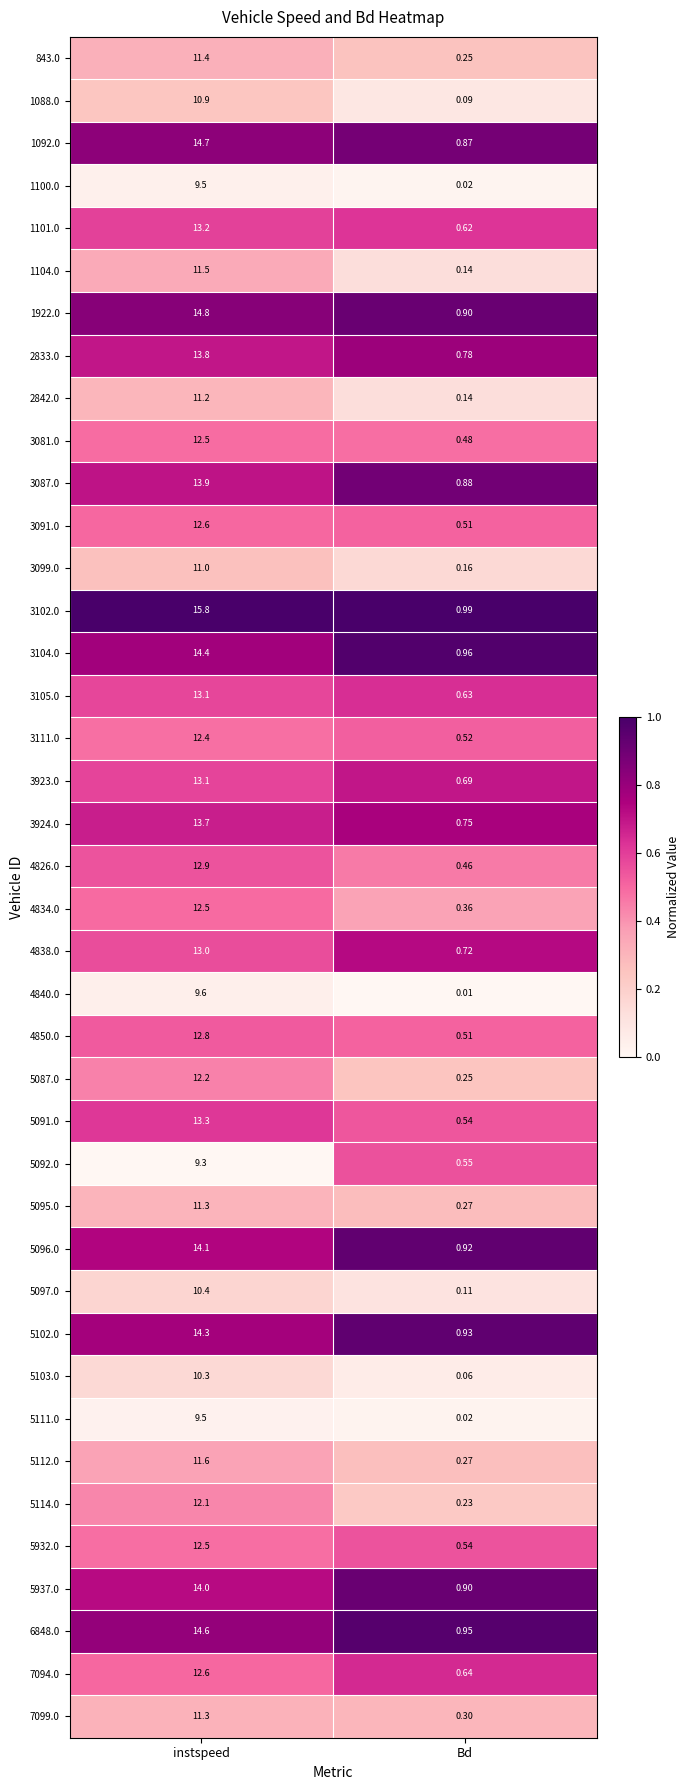

Which category has the highest value in the 5937.0 series?

instspeed